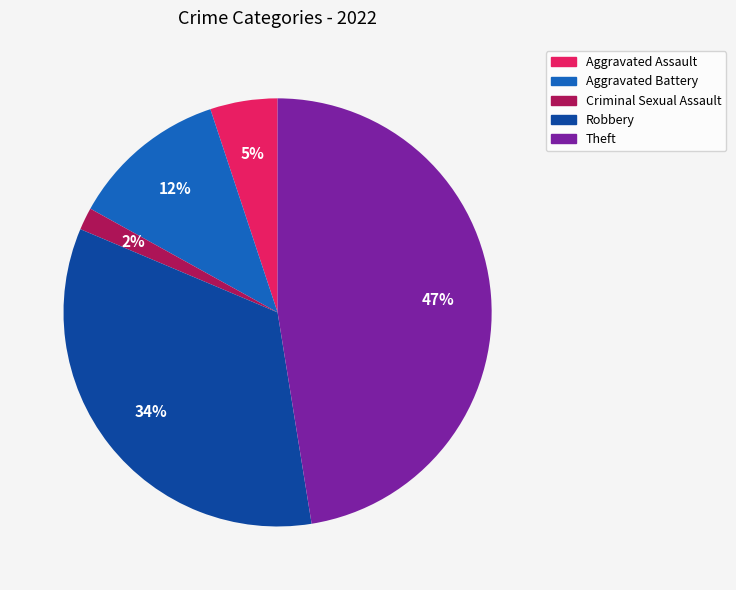

Count the number of slices in the pie.

5